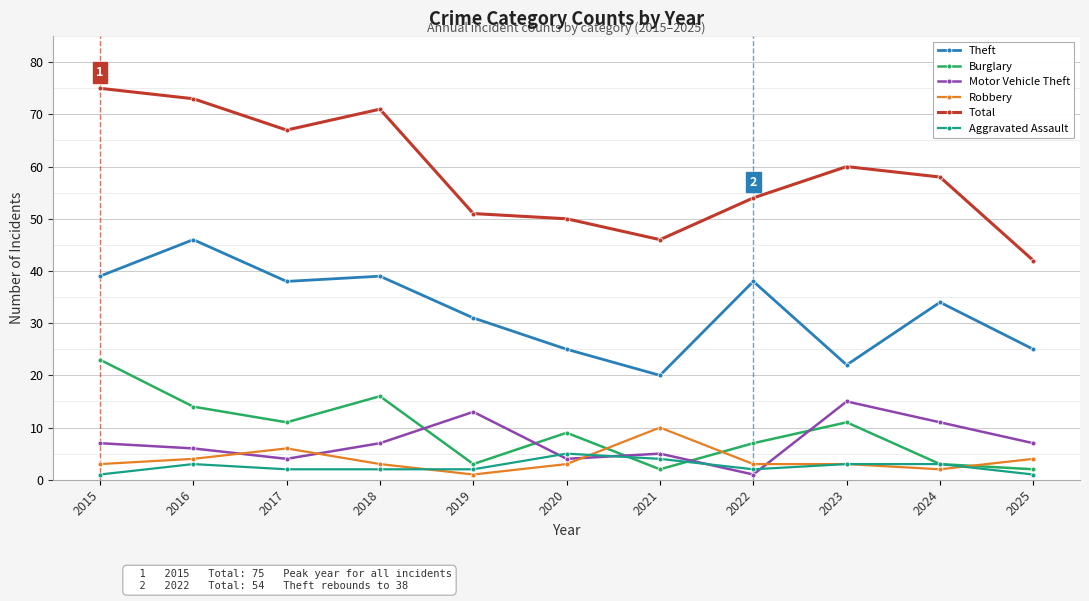

How many lines are shown in the chart?

6